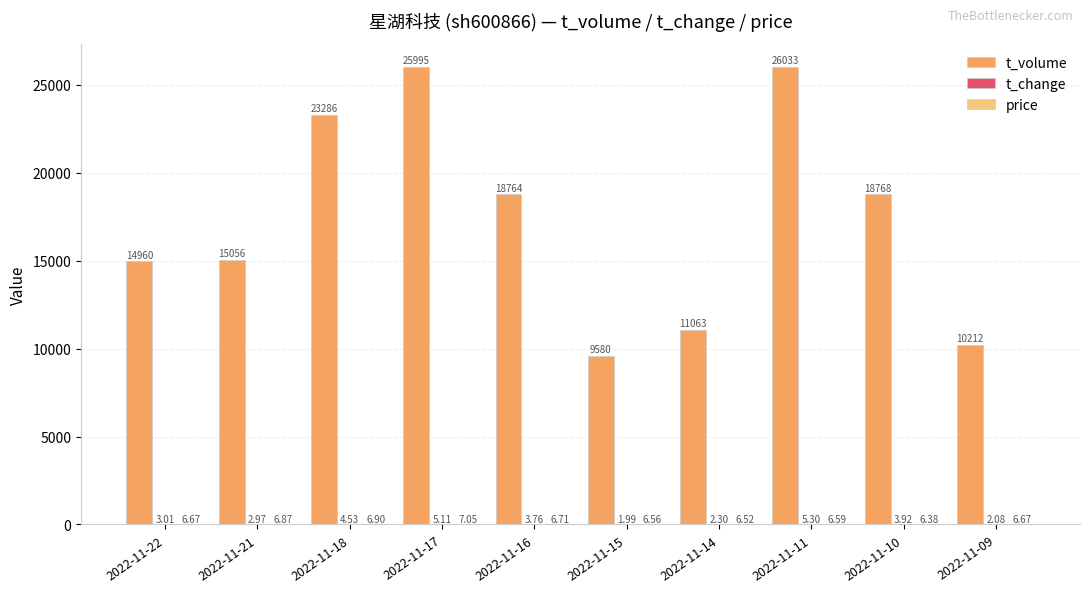

Which series changed the most between 2022-11-17 and 2022-11-10?

t_volume